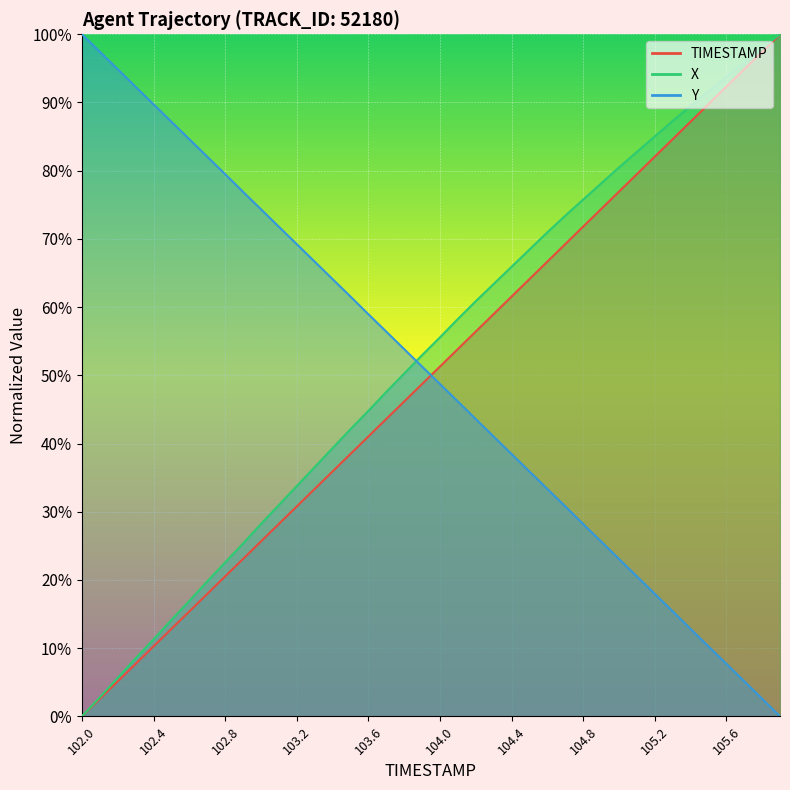

Reading right to left, what are all the values shown in this chart?

TIMESTAMP: 100.0	97.4	94.9	92.3	89.7	87.2	84.6	82.1	79.5	76.9	74.4	71.8	69.2	66.7	64.1	61.5	59.0	56.4	53.8	51.3	48.7	46.2	43.6	41.0	38.5	35.9	33.3	30.8	28.2	25.6	23.1	20.5	17.9	15.4	12.8	10.3	7.7	5.1	2.6	0.0
X: 100.0	98.0	95.9	93.8	91.7	89.5	87.3	85.0	82.7	80.5	78.1	75.8	73.4	71.0	68.4	65.9	63.4	60.9	58.2	55.6	52.9	50.3	47.6	44.8	42.1	39.3	36.5	33.8	31.0	28.2	25.3	22.6	19.8	16.9	14.1	11.3	8.5	5.6	2.8	0.0
Y: 0.0	2.6	5.1	7.7	10.3	12.8	15.4	18.0	20.5	23.1	25.6	28.2	30.8	33.4	35.9	38.5	41.0	43.6	46.2	48.7	51.3	53.9	56.4	59.0	61.6	64.1	66.7	69.2	71.8	74.4	76.9	79.5	82.1	84.6	87.2	89.7	92.3	94.9	97.4	100.0